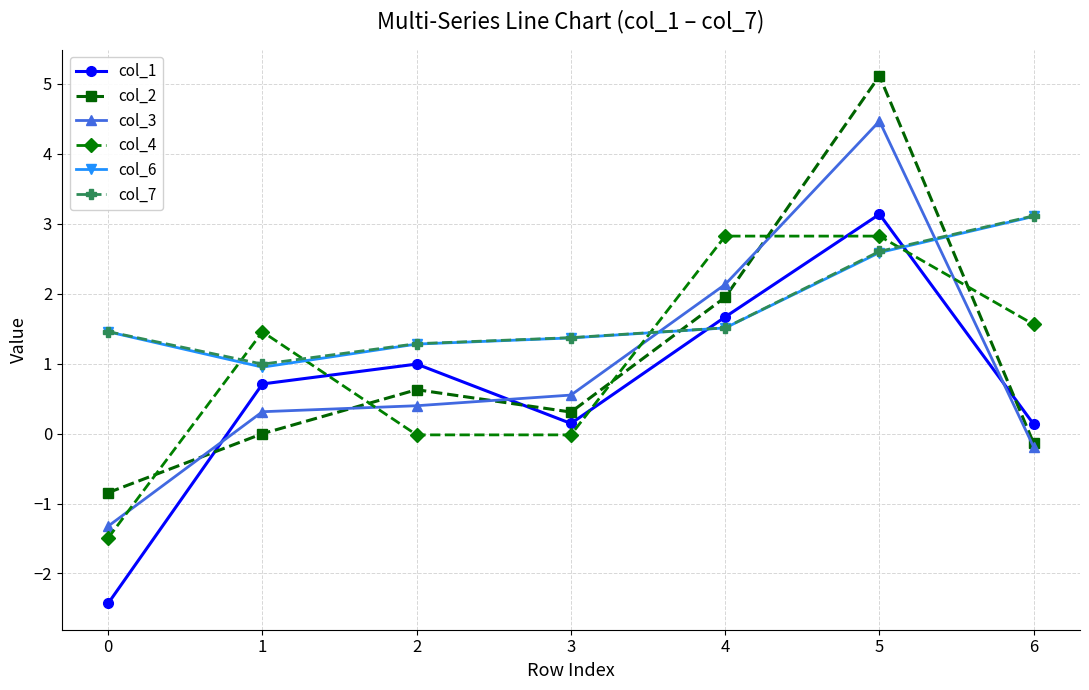

The col_2 series shows 0.6 at 2. True or false?

True